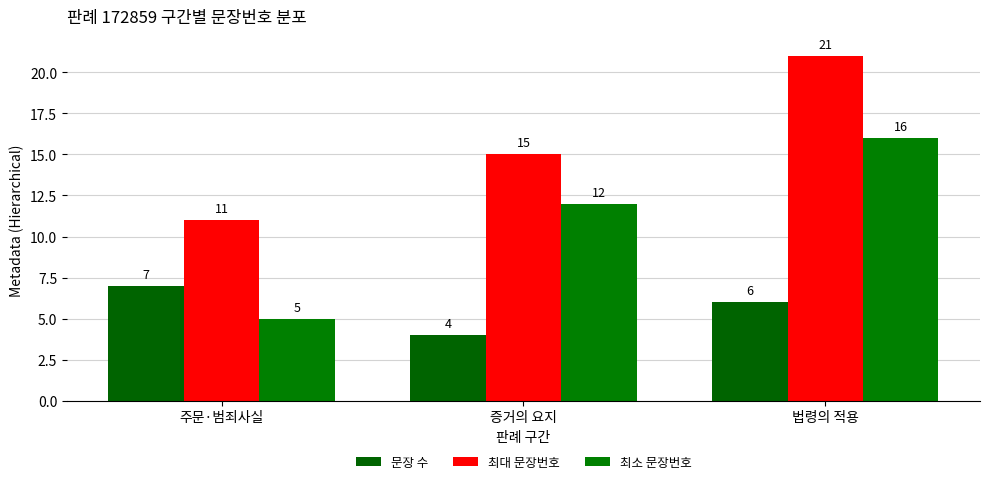

What is the average value of the 최대 문장번호 series?

16